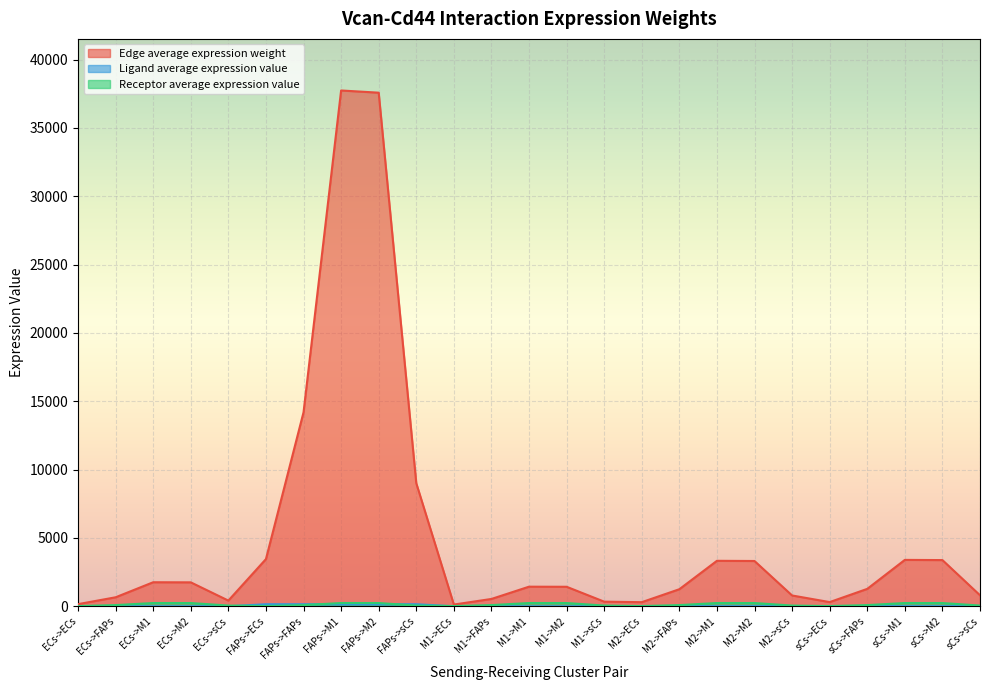

How many interior local valleys does the Receptor average expression value series have?

4